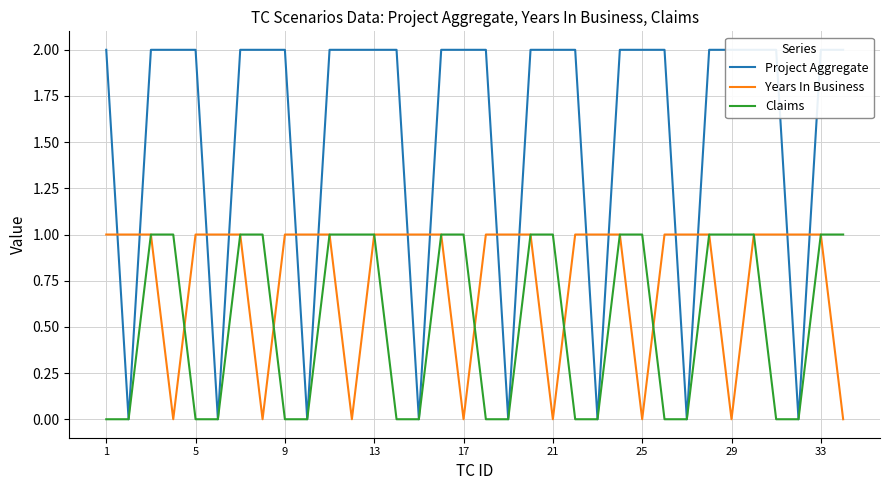

How many data points does each series have?

34